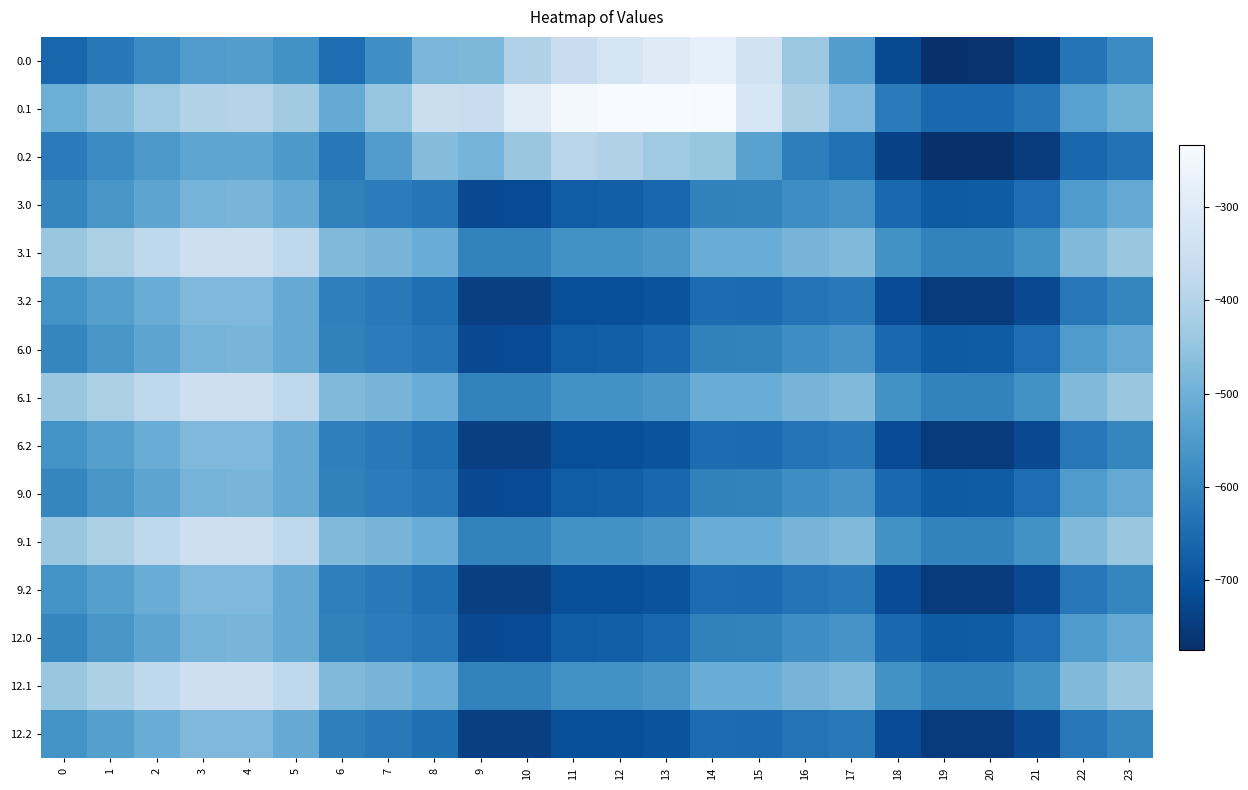

Which has a higher value, 9 or 20?

9